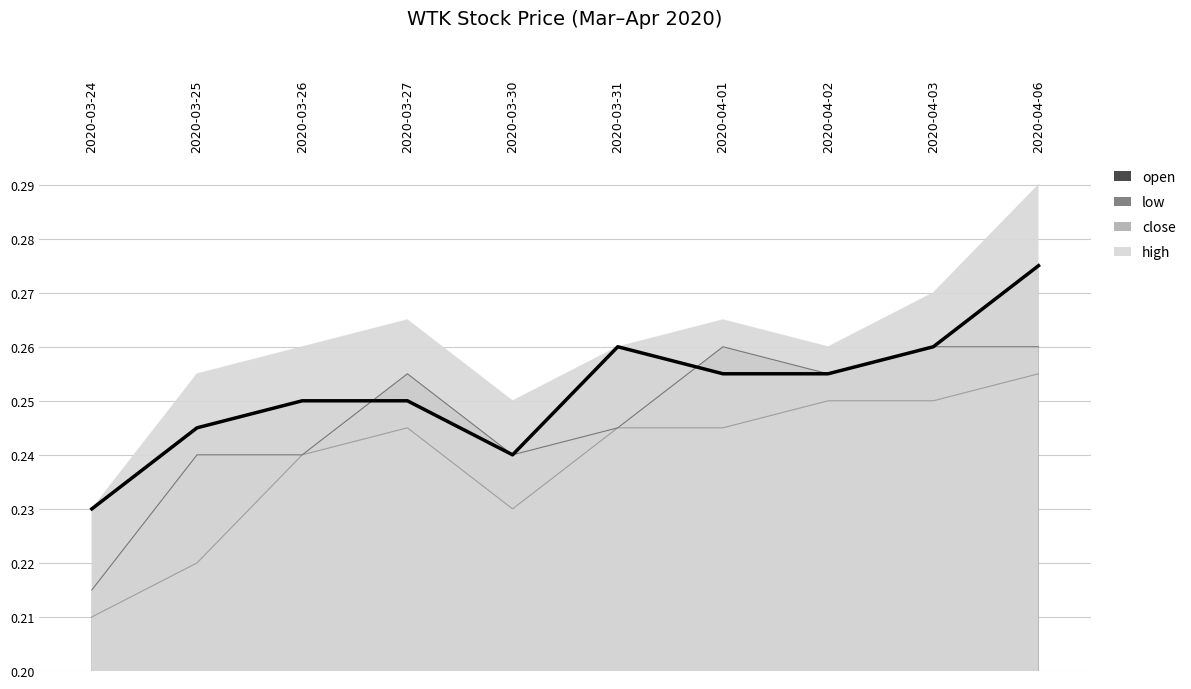

What are all the series names shown in the legend?

open, low, close, high